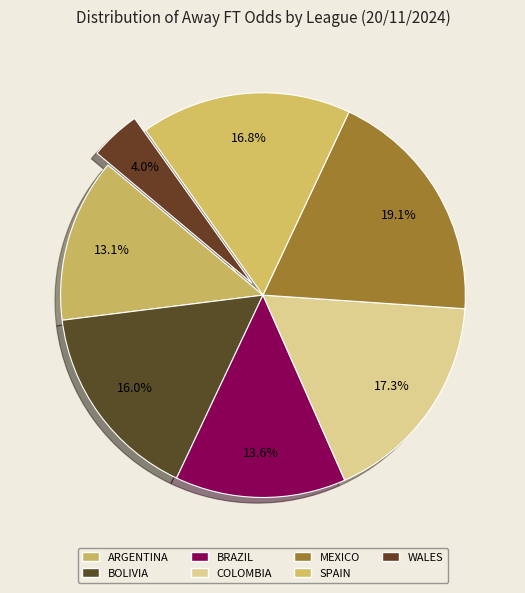

How many slices are in this pie chart?

7